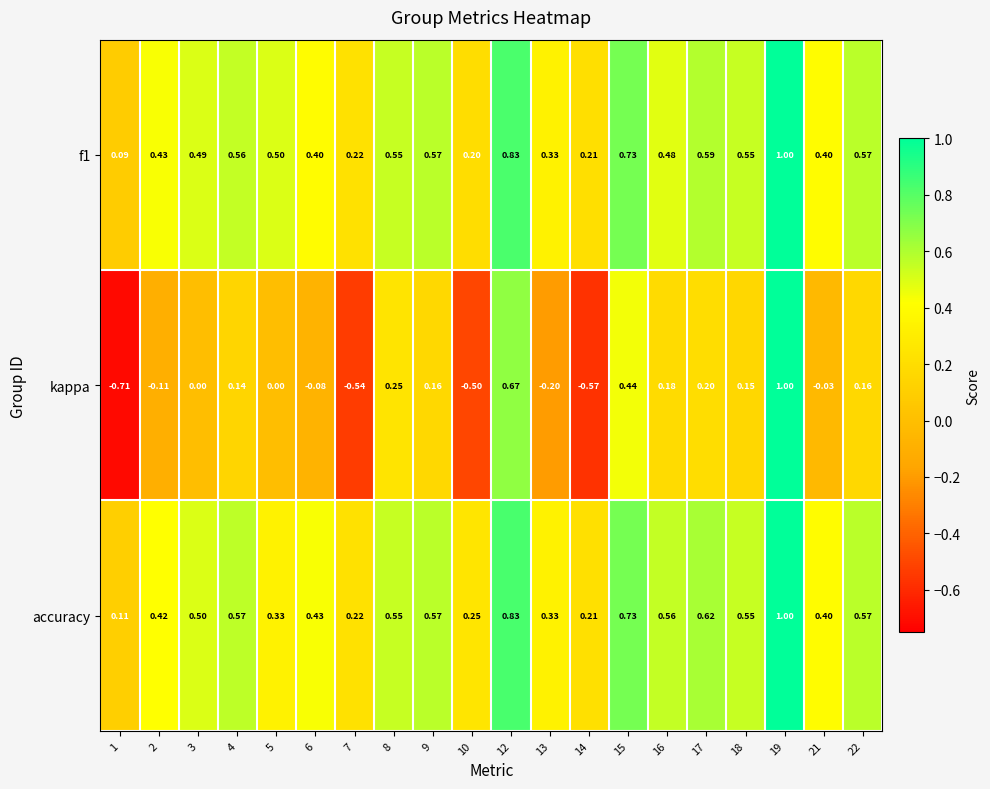

Which series has the widest spread of values?

kappa